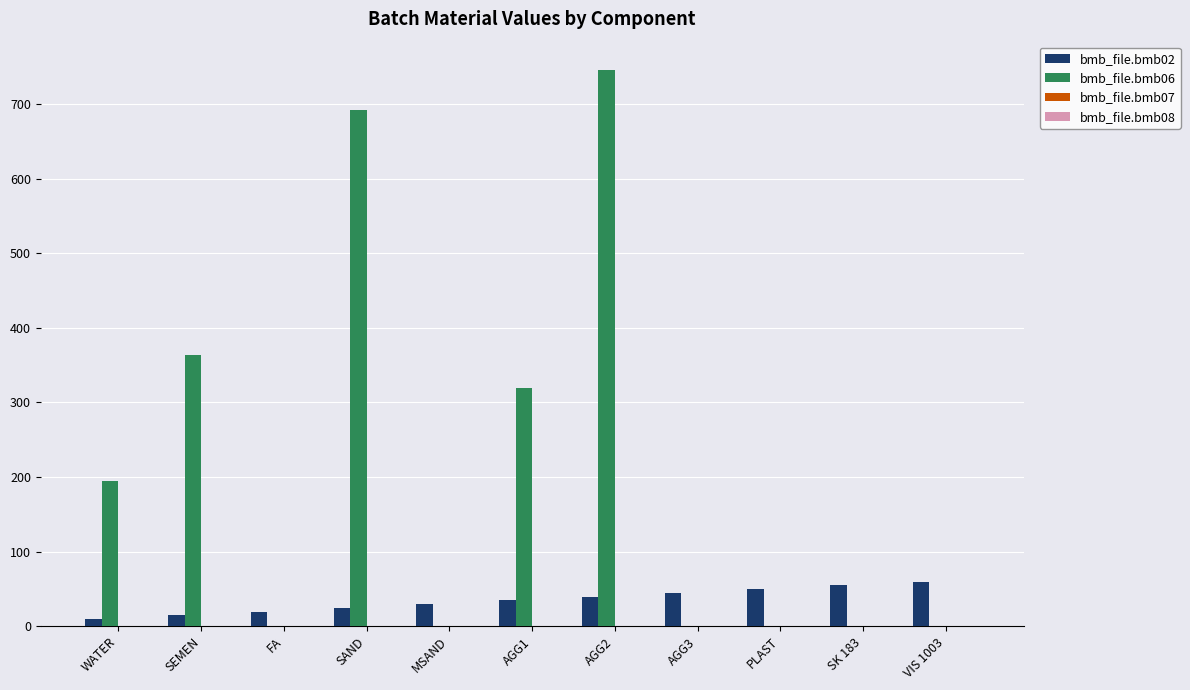

Which series has the largest total across all categories?

bmb_file.bmb06